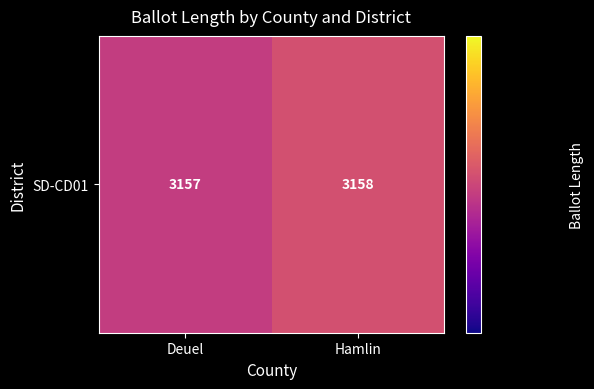

Read the value at Deuel.

3157